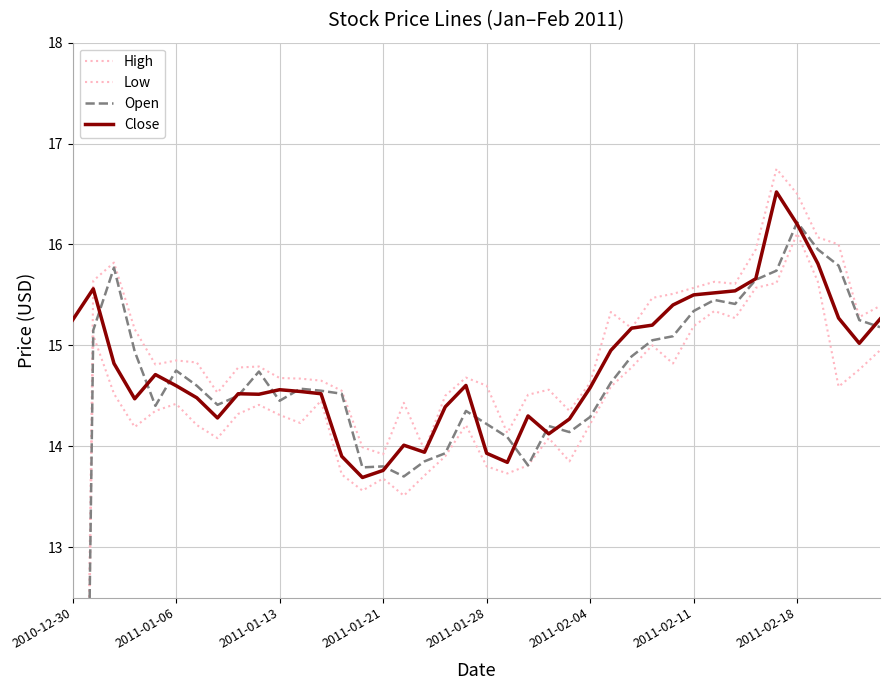

What is the value of the Low point at the 17th from the left?

13.5